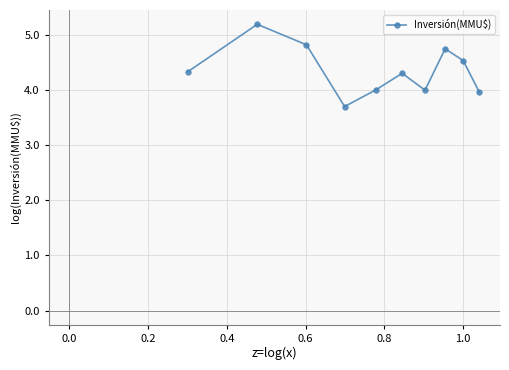

What is the smallest value displayed?

3.7